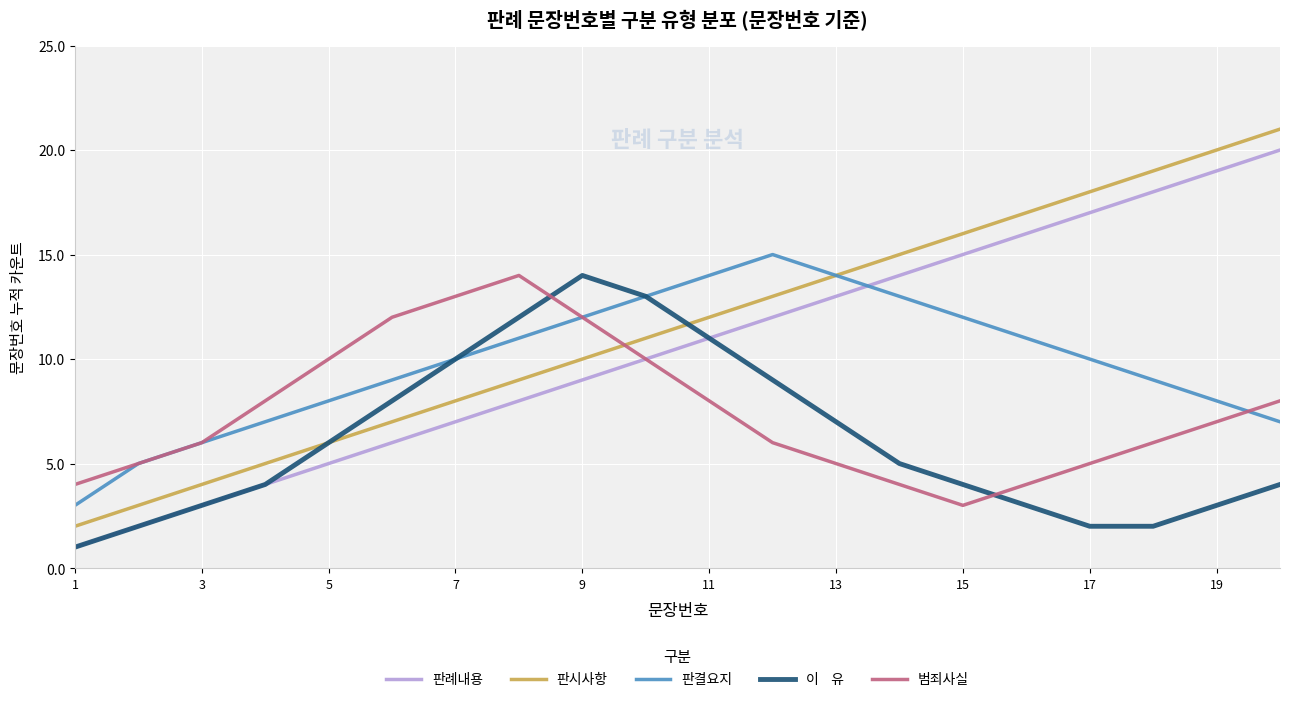

Is this an area chart (filled region under the line)?

No